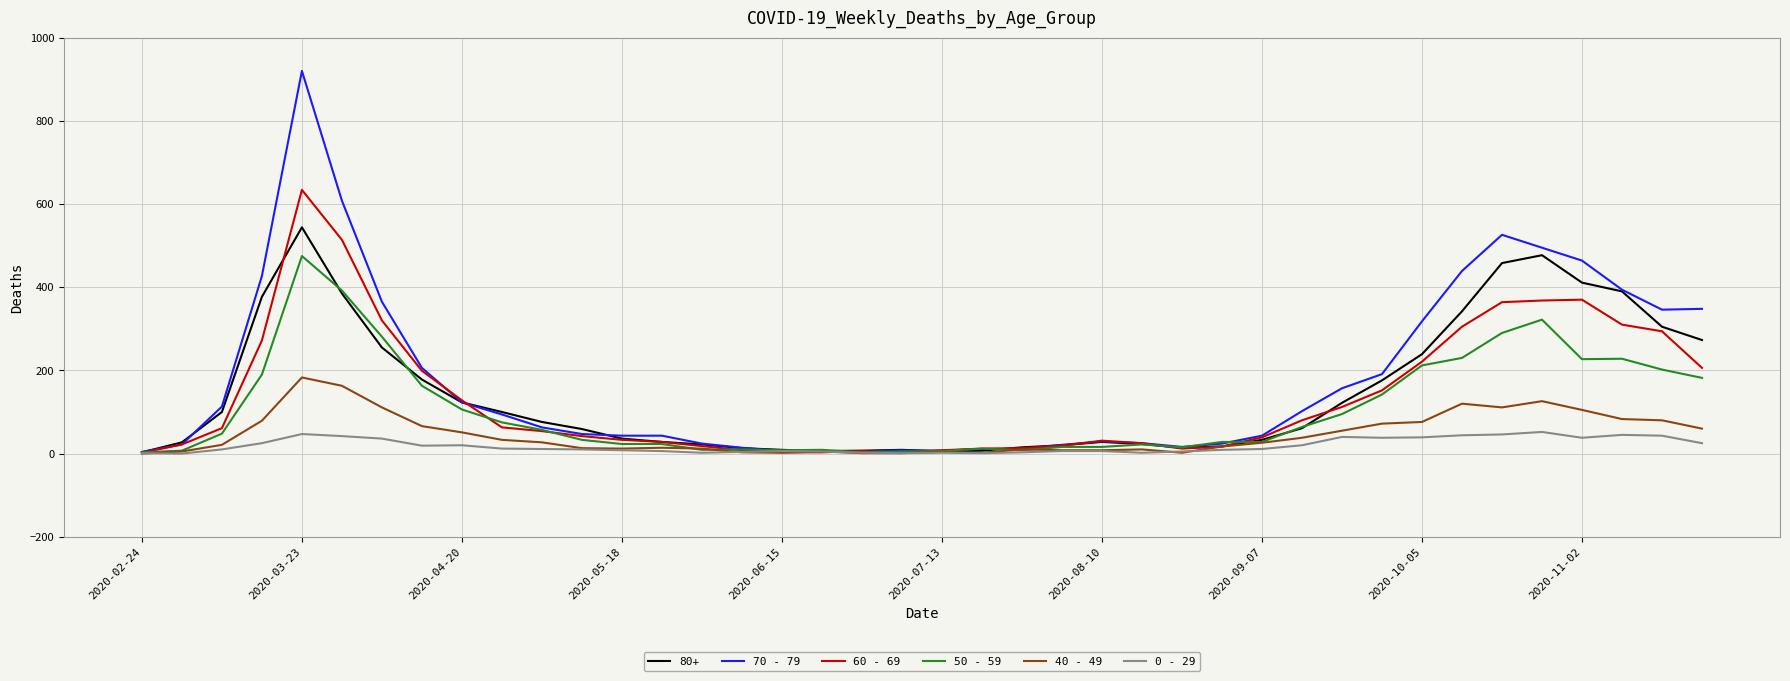

Rank the series by their maximum value, from lowest to highest.

0 - 29, 40 - 49, 50 - 59, 80+, 60 - 69, 70 - 79